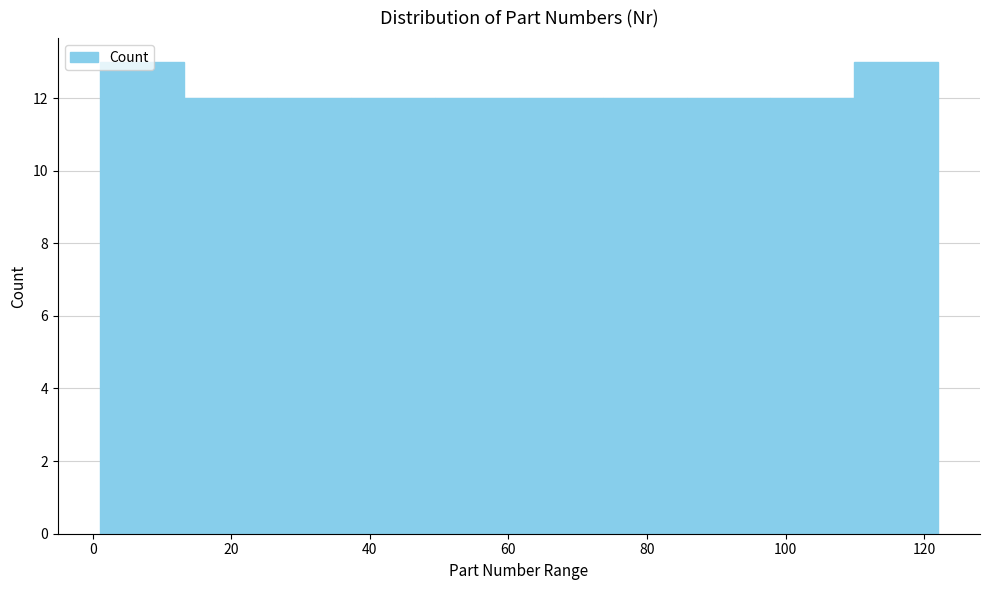

How tall is the bar that spans 50 to 62 on the x-axis? Neither the bar edges nor the heights are printed on the chart, so give them approximately, as read against the axes.

12